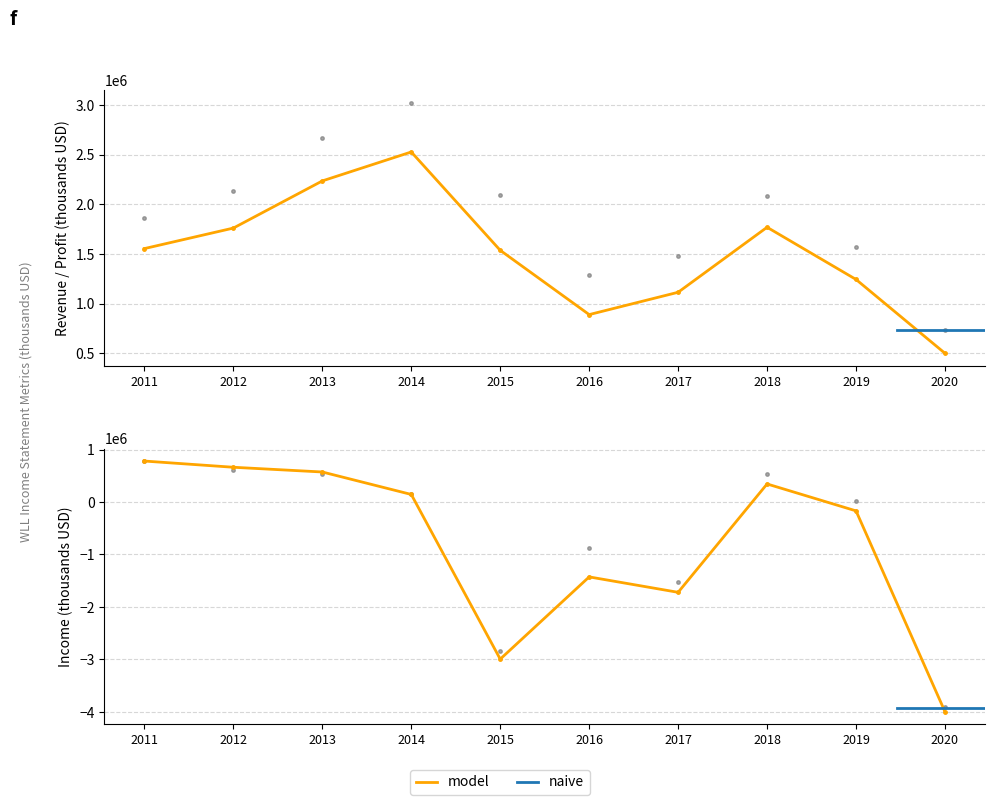

What is the lowest value of the Operating Income or Loss series?

-3914000